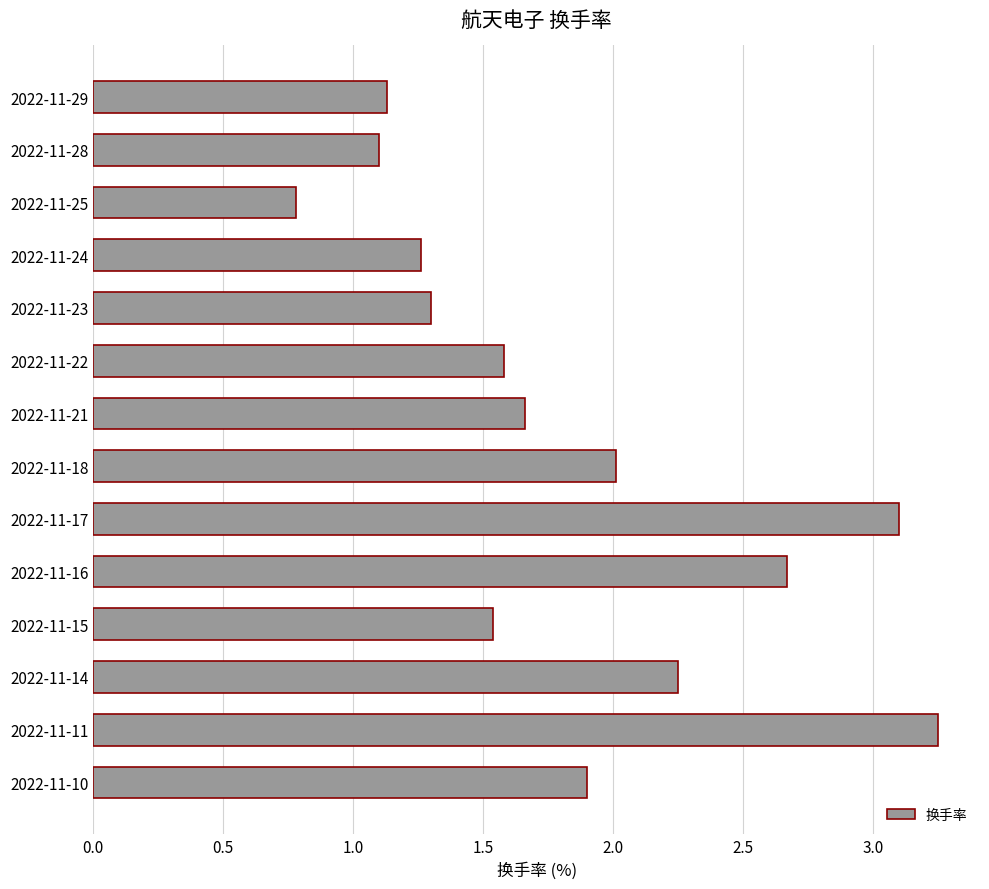

What is the minimum value shown in the chart?

0.8